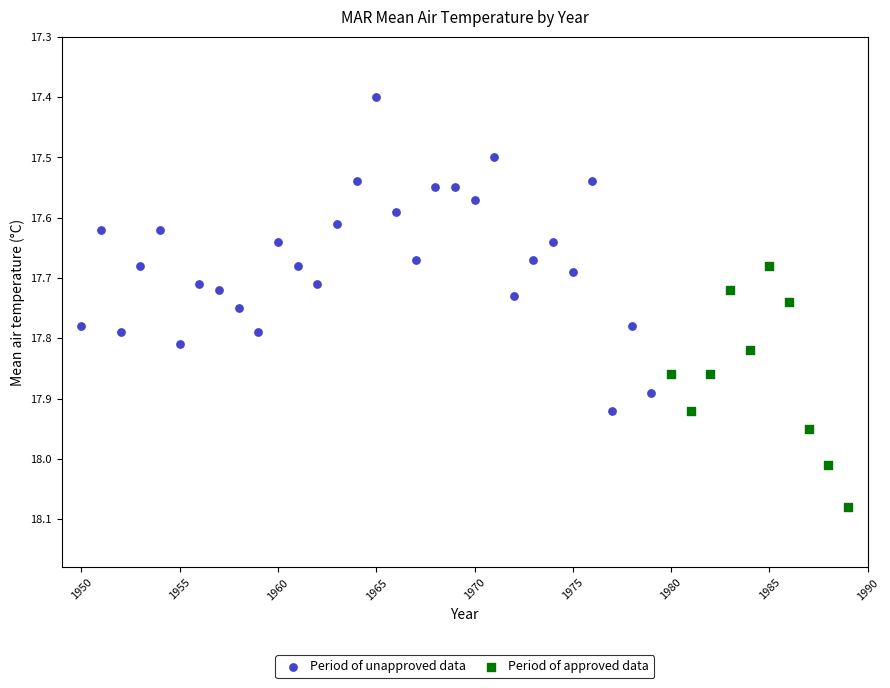

Which series reaches the maximum Y coordinate?

Period of approved data